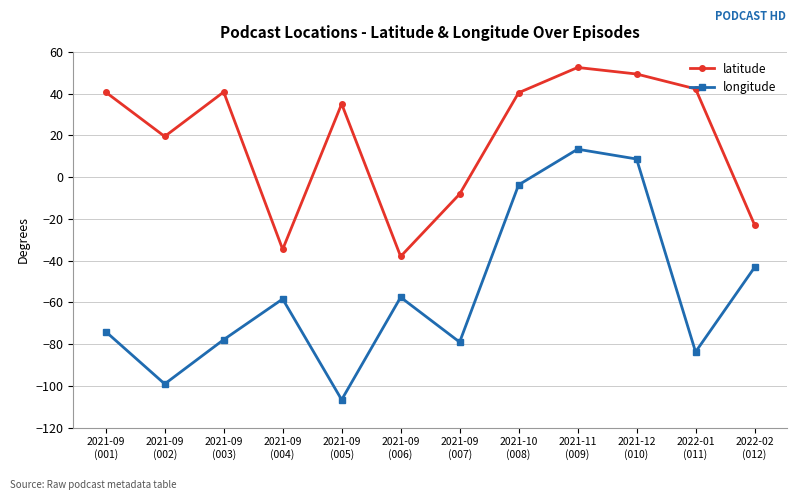

True or false: latitude and longitude cross at least once.

False